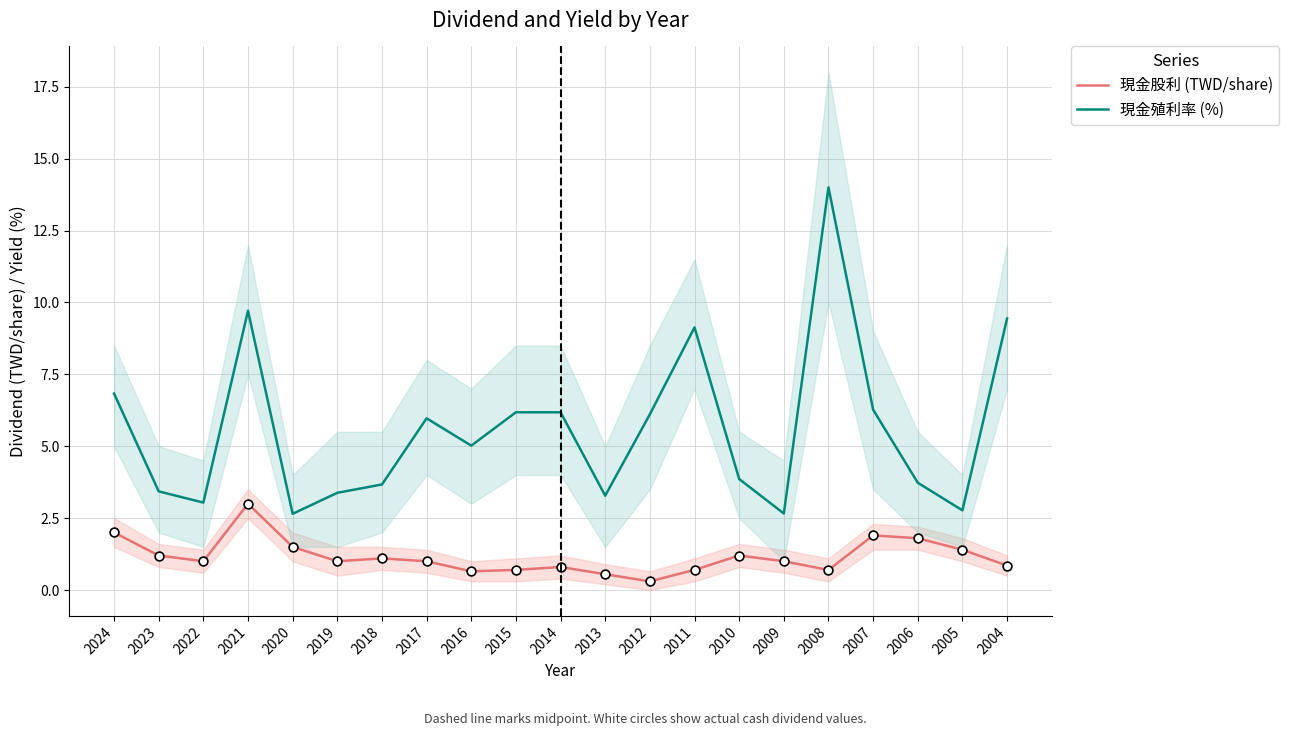

Which series contains the highest Y value?

現金殖利率 (%)